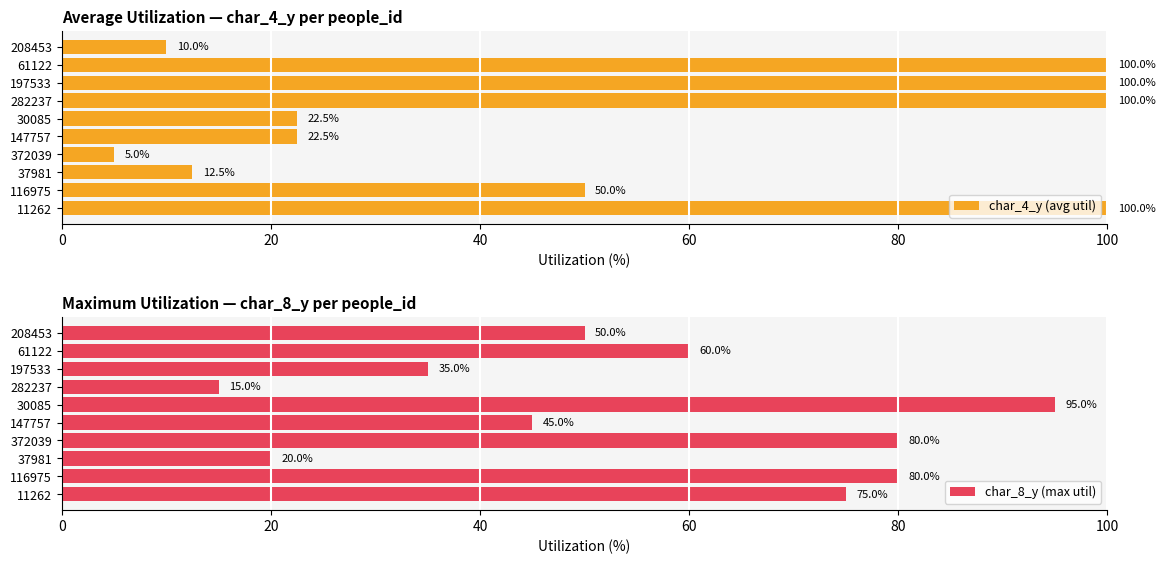

What is the sum of all char_4_y (avg util) values?

522.5